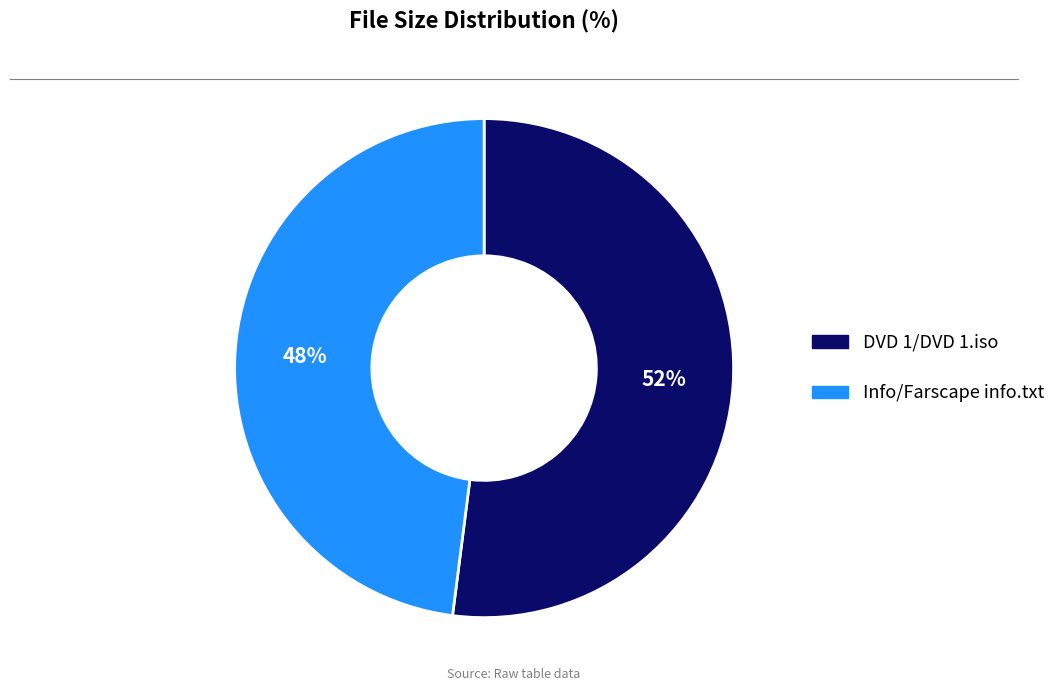

Count the number of slices in the pie.

2